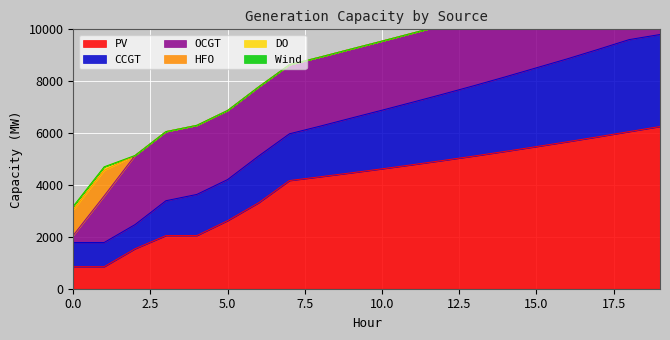

How many values in the PV series are below 4623?

10